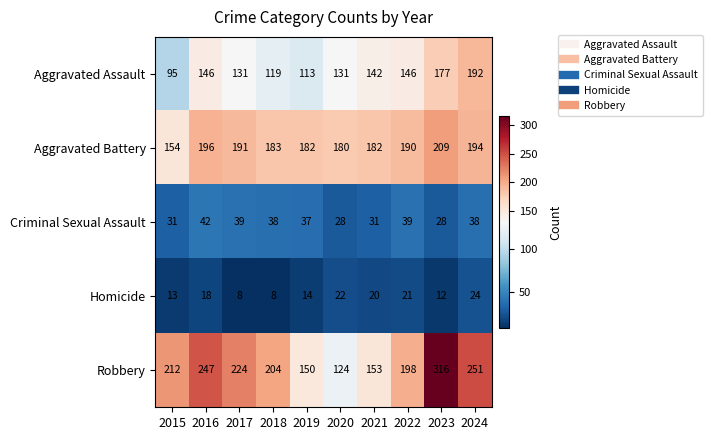

What is the approximate value of Aggravated Assault at 2020?

131